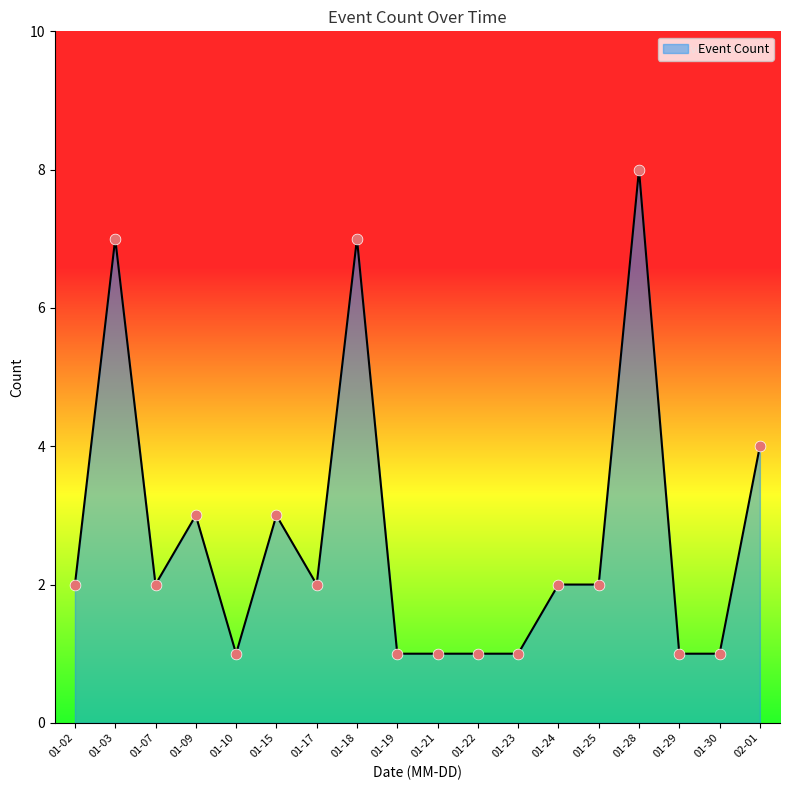

Approximately how many times larger is the value at 01-15 compared to 01-19?

3.0